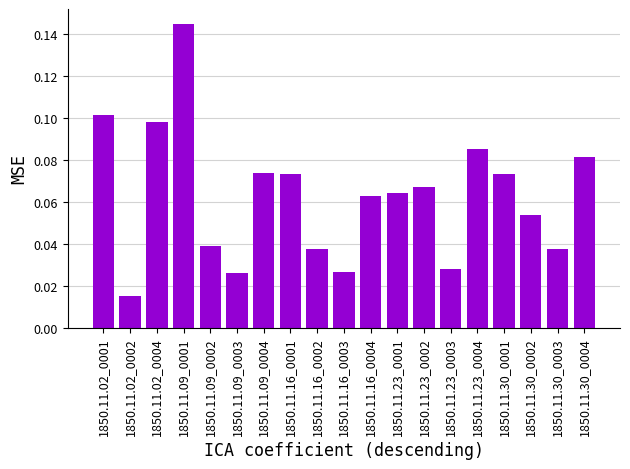

Where is the data nearest to the value 0?

1850.11.02_0002